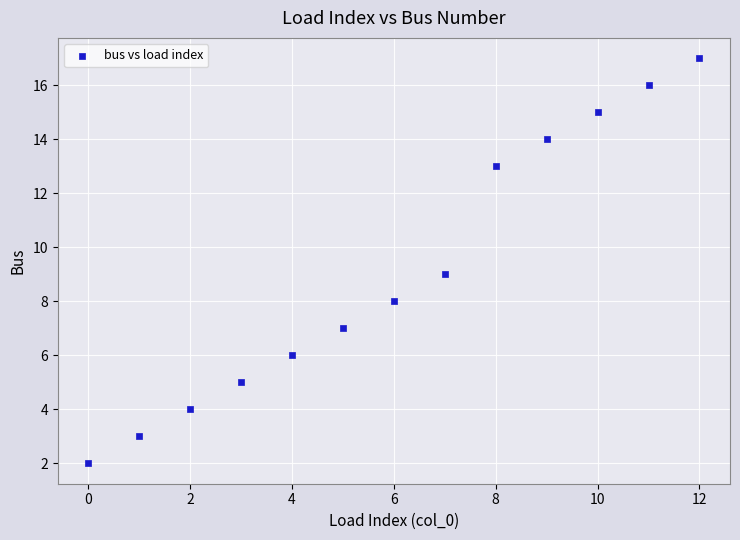

What is the range of Y values (max minus min)?

15